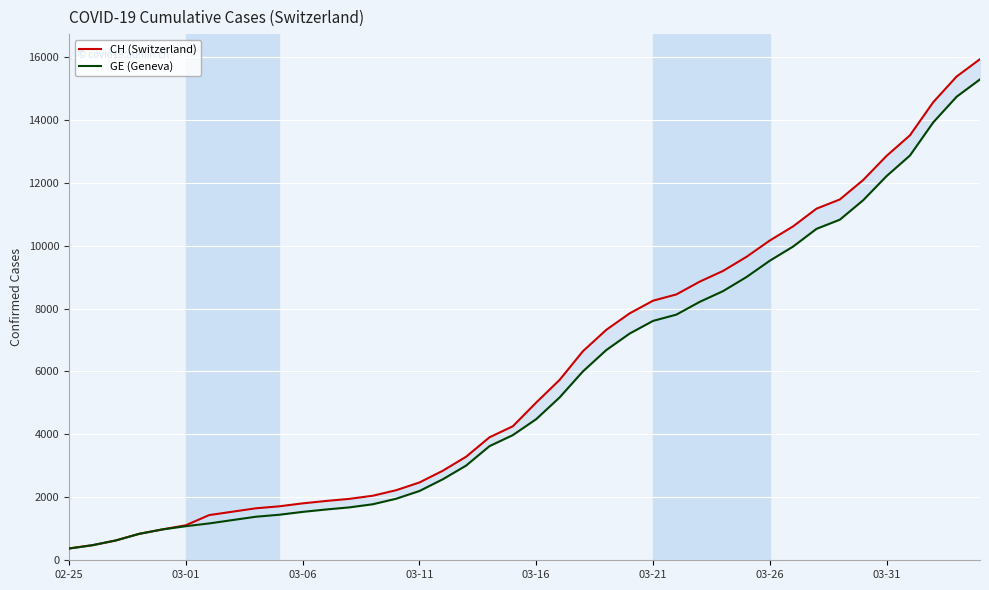

Which category has the lowest value across all series?

02-25